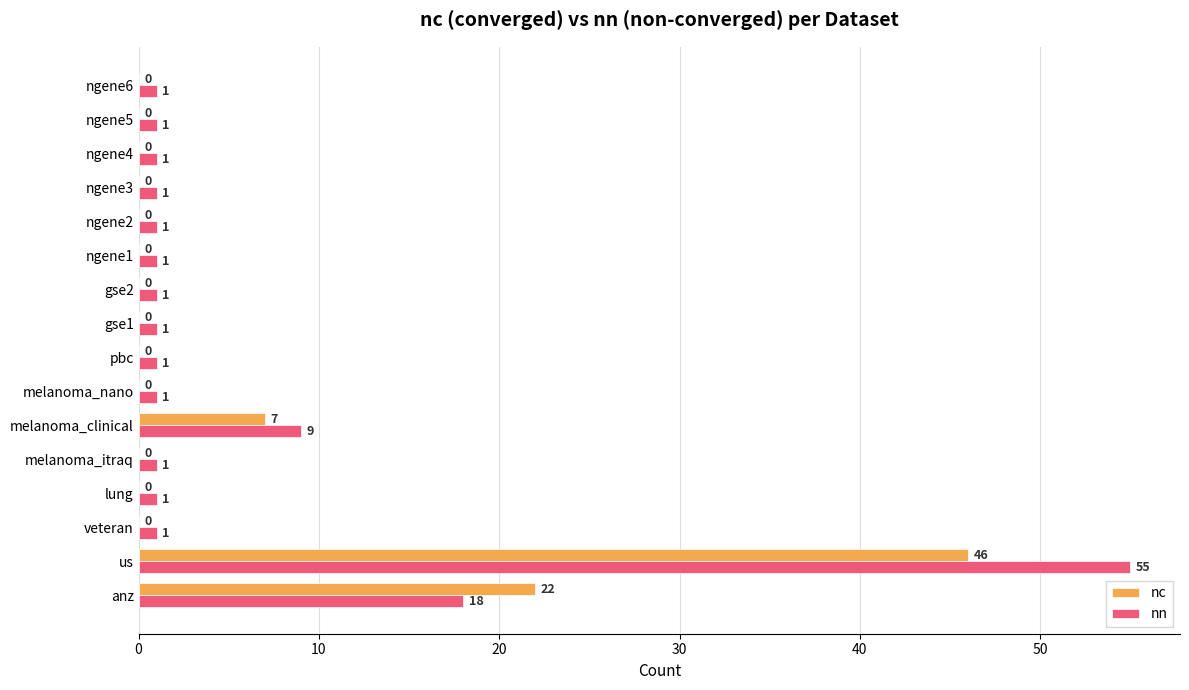

At which label does nc reach its peak?

us